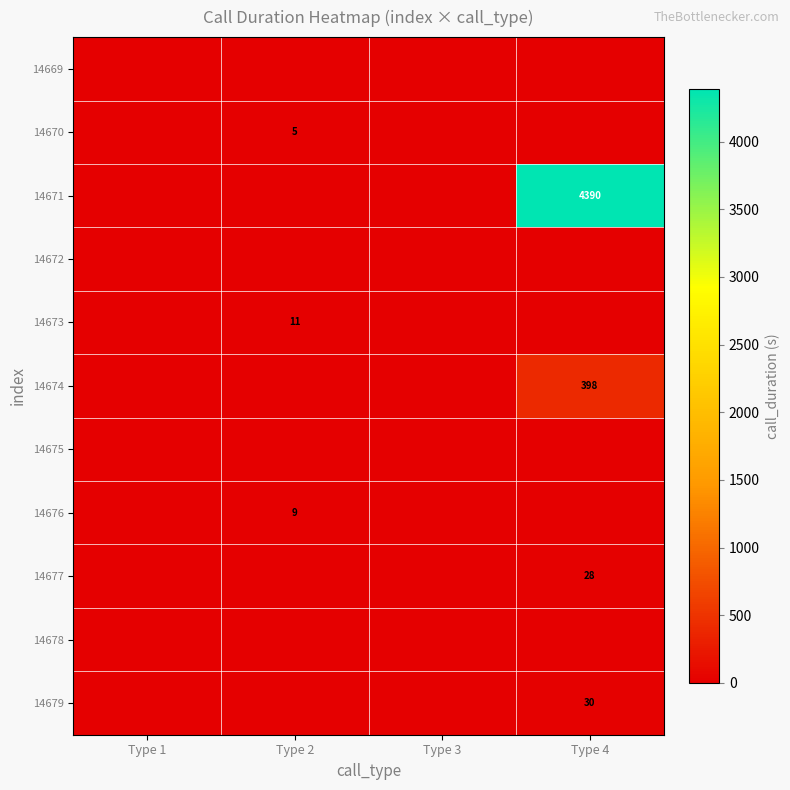

Is it true that 14676 equals 13 at Type 2?

False